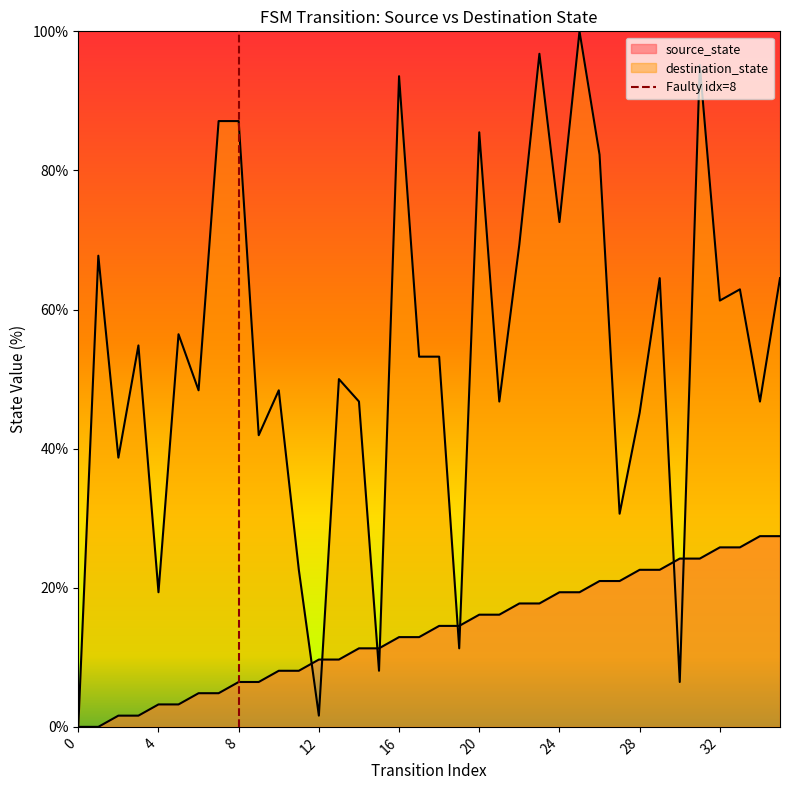

The chart shows a value of 1 at 4. True or false?

False